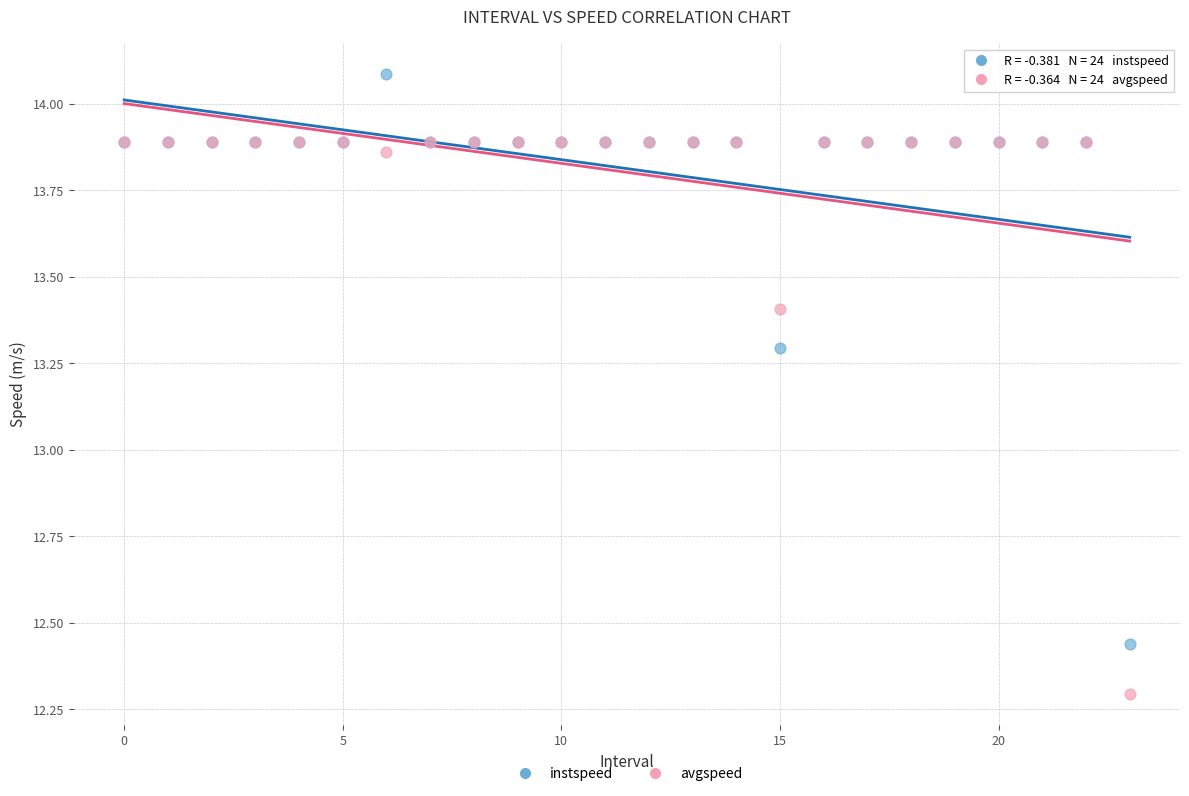

In the instspeed series, what Y value is closest to 13?

13.3